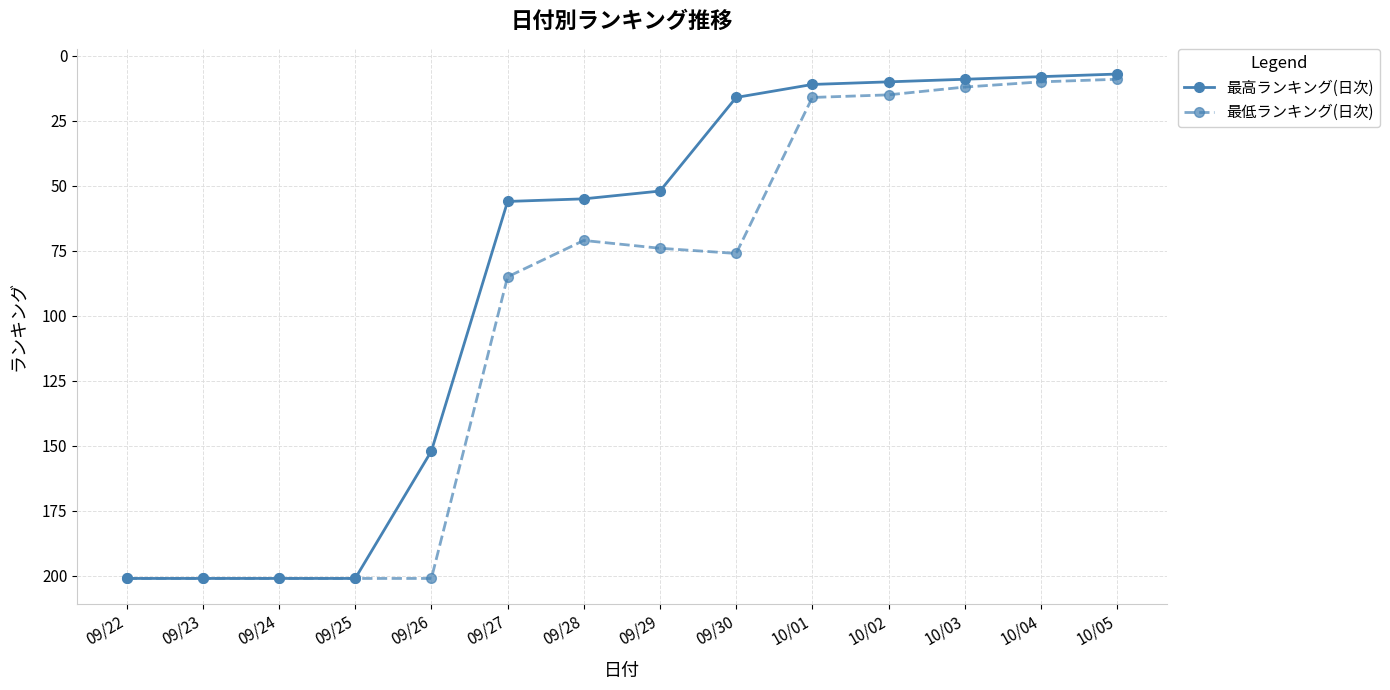

Where does the 最高ランキング(日次) series first go above 55?

09/22